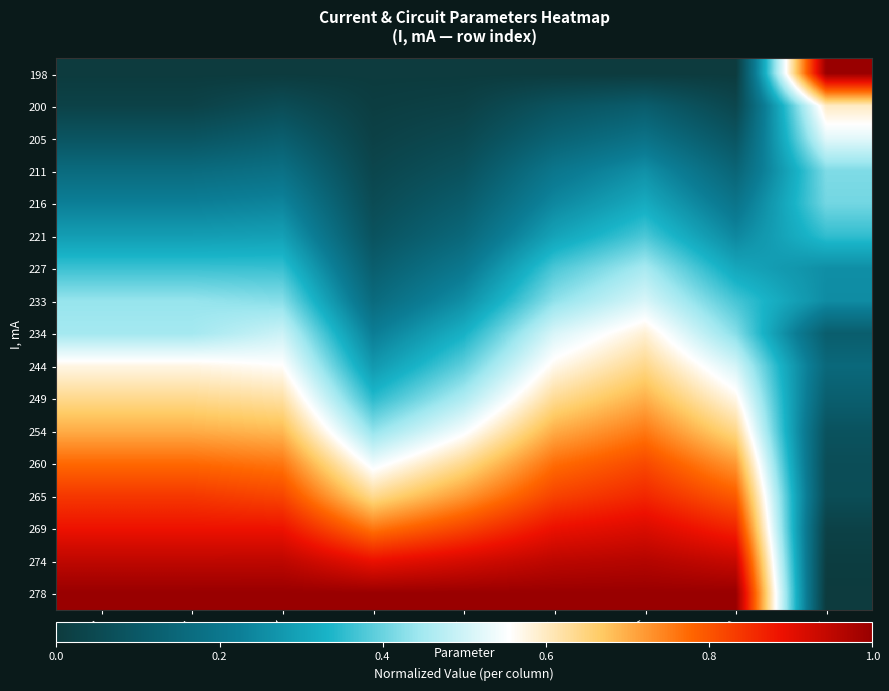

Between I, A and I, mA, which is larger?

I, A